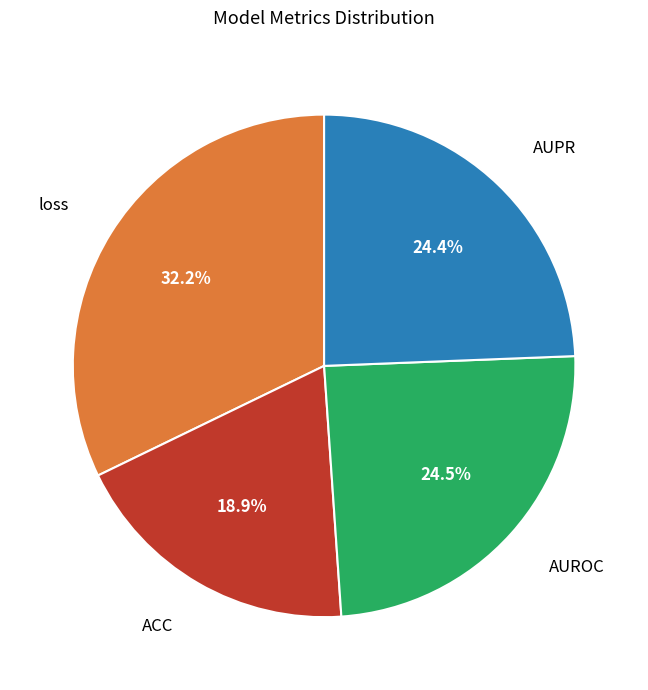

Is there a majority slice in this chart?

No